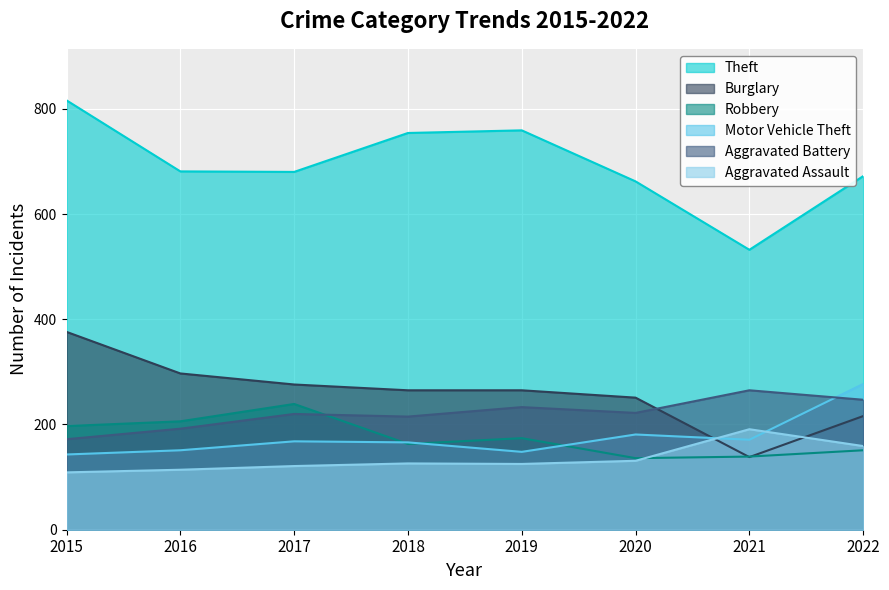

True or false: Aggravated Battery has a value of 172 at 2015.

True